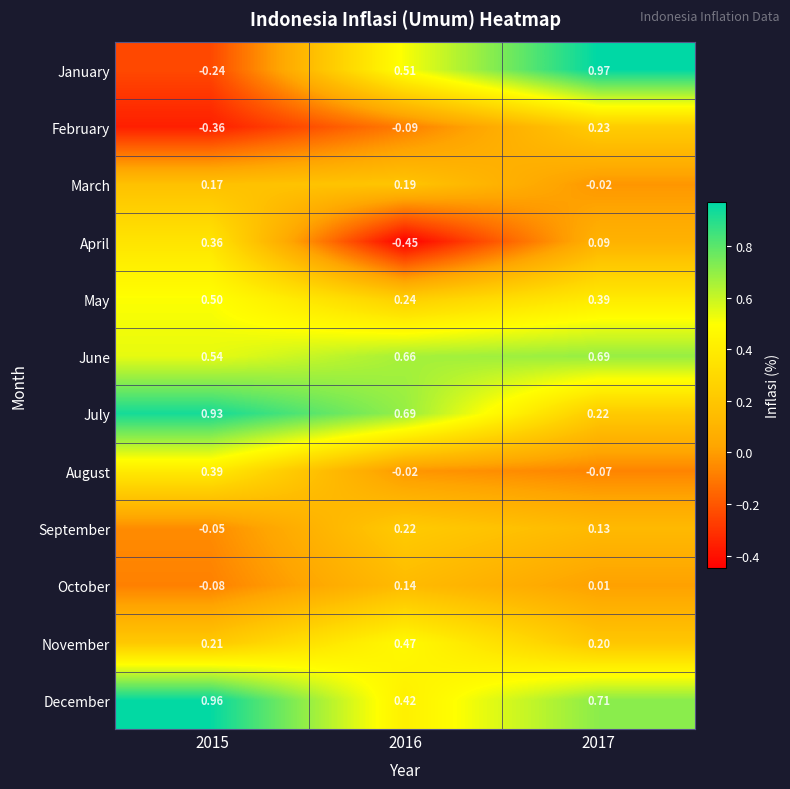

At 2016, list the series in order from largest to smallest.

July, June, January, November, December, May, September, March, October, August, February, April